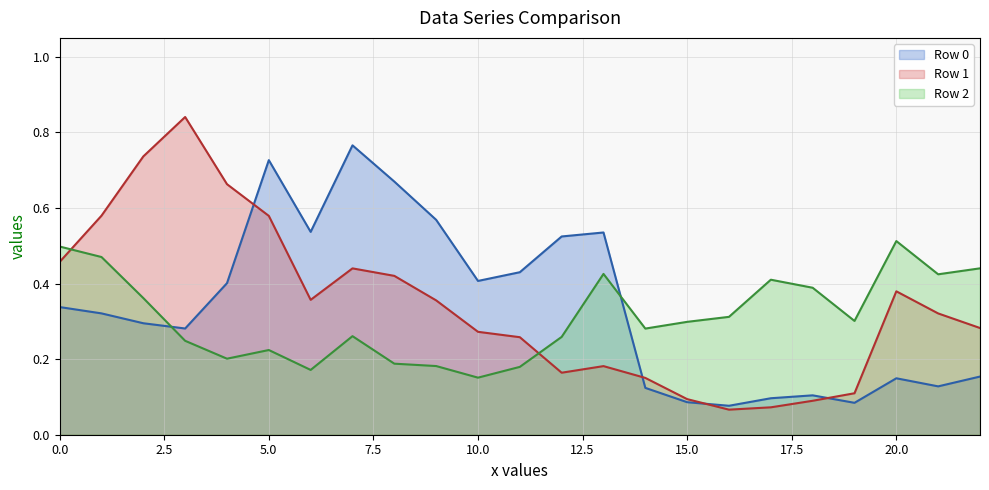

What are all the series names shown in the legend?

Row 0 line, Row 1 line, Row 2 line